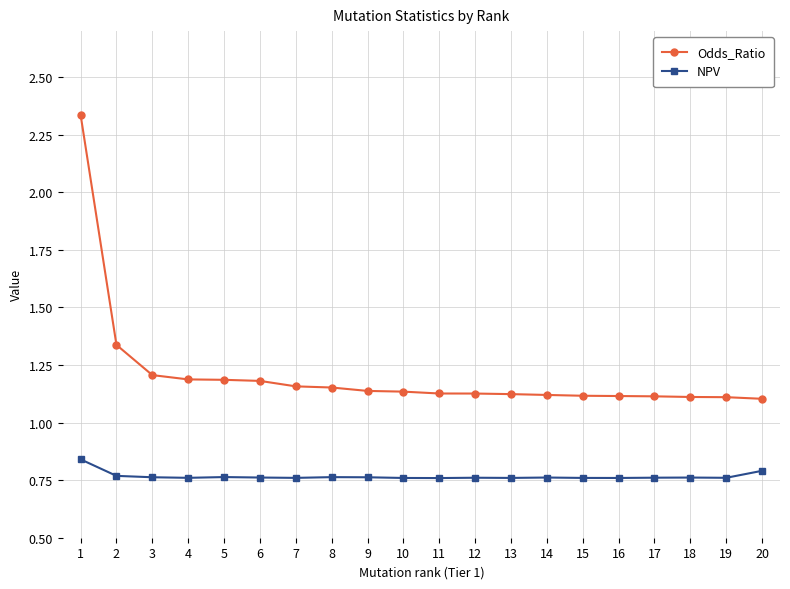

What is the sum of all Odds_Ratio values?

24.2